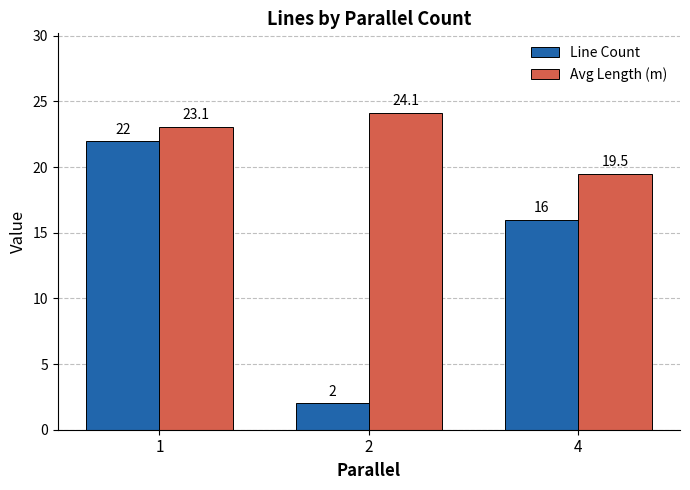

Read the Line Count value at 1.

22.0